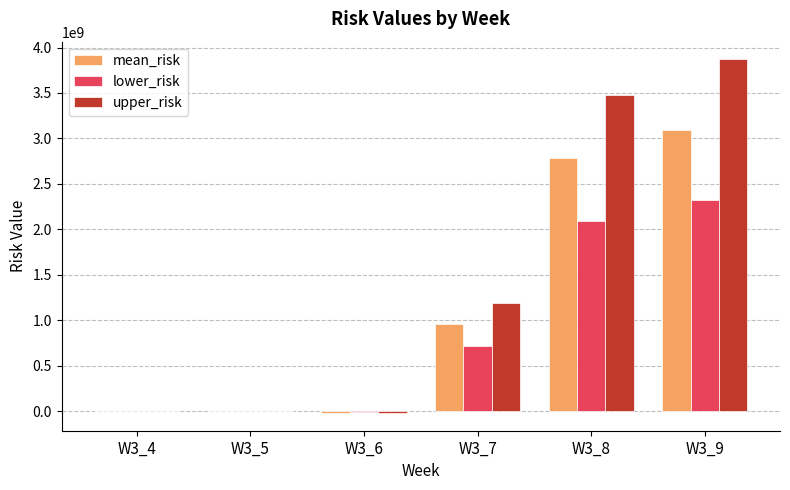

What is the total value across all series at W3_9?

9288024672.0